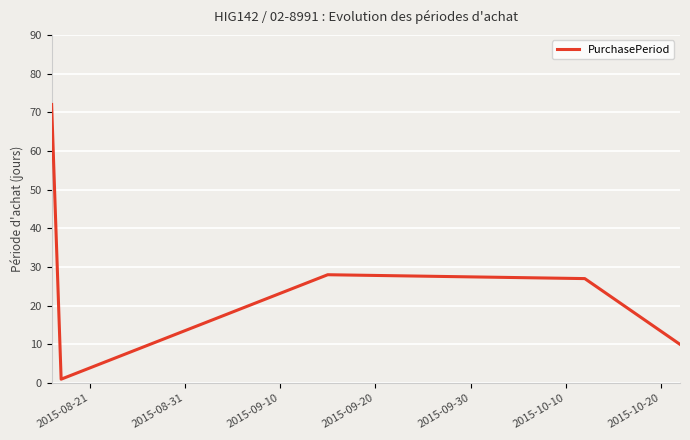

What is the difference between the maximum and minimum values?

71